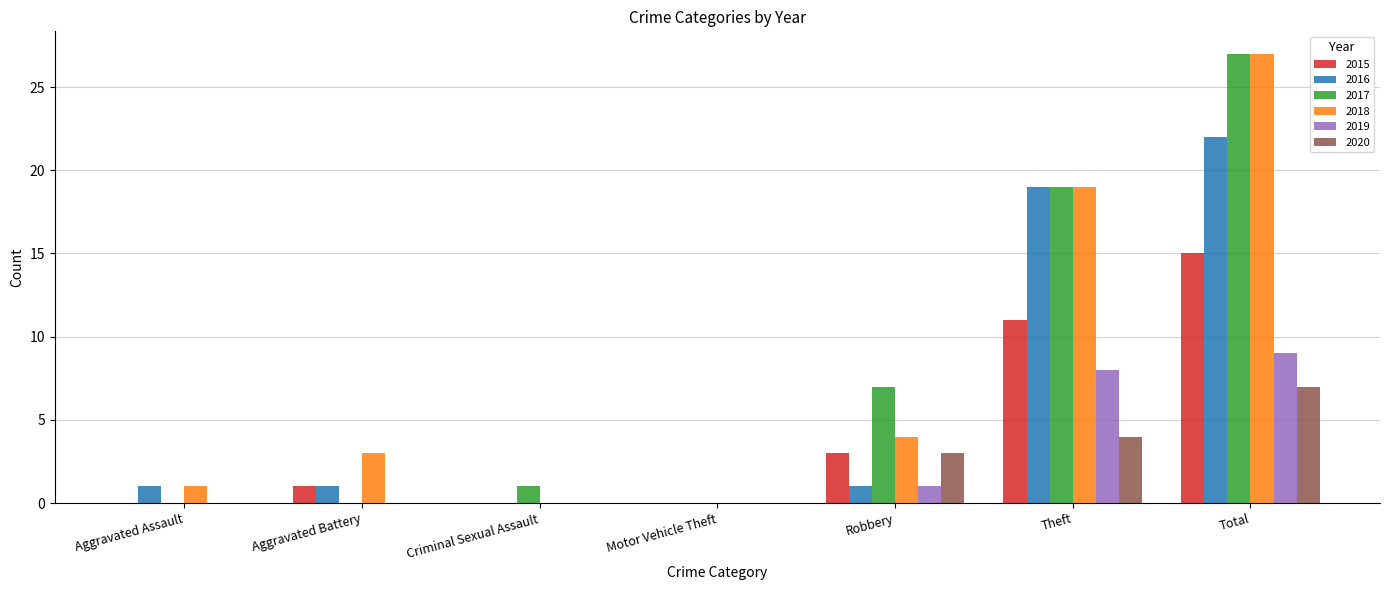

Reading left to right, what are all the values shown in this chart?

2015: Aggravated Assault=0	Aggravated Battery=1	Criminal Sexual Assault=0	Motor Vehicle Theft=0	Robbery=3	Theft=11	Total=15
2016: Aggravated Assault=1	Aggravated Battery=1	Criminal Sexual Assault=0	Motor Vehicle Theft=0	Robbery=1	Theft=19	Total=22
2017: Aggravated Assault=0	Aggravated Battery=0	Criminal Sexual Assault=1	Motor Vehicle Theft=0	Robbery=7	Theft=19	Total=27
2018: Aggravated Assault=1	Aggravated Battery=3	Criminal Sexual Assault=0	Motor Vehicle Theft=0	Robbery=4	Theft=19	Total=27
2019: Aggravated Assault=0	Aggravated Battery=0	Criminal Sexual Assault=0	Motor Vehicle Theft=0	Robbery=1	Theft=8	Total=9
2020: Aggravated Assault=0	Aggravated Battery=0	Criminal Sexual Assault=0	Motor Vehicle Theft=0	Robbery=3	Theft=4	Total=7